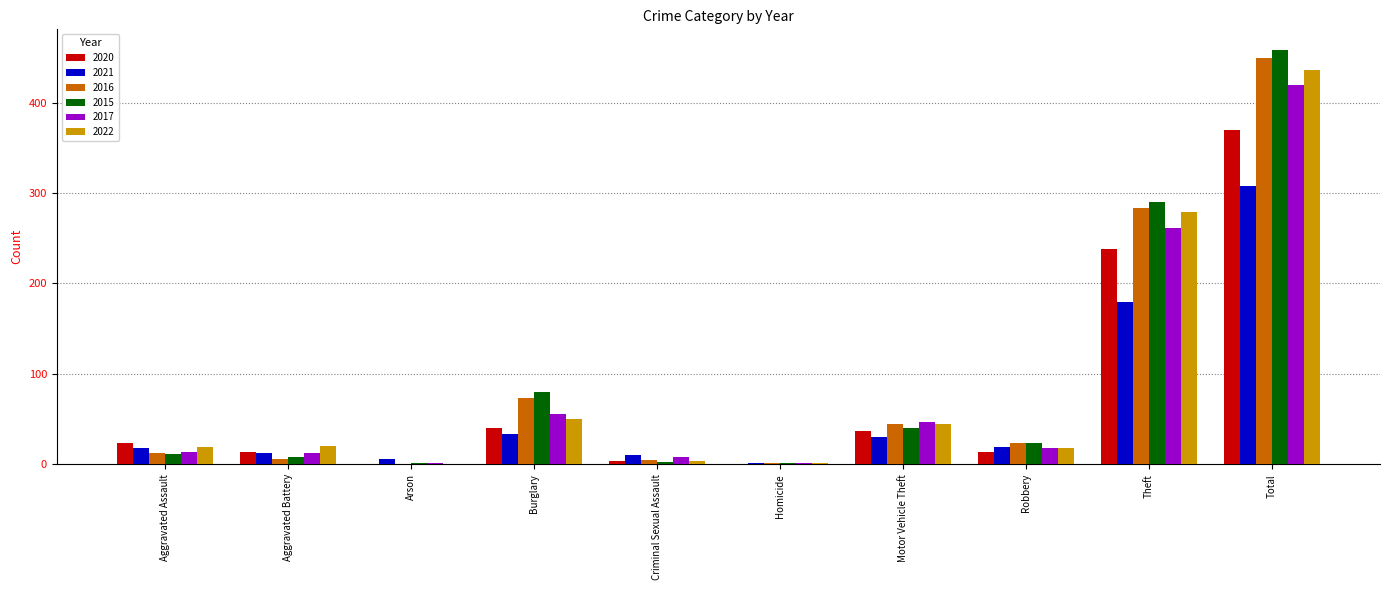

Which category has the highest value in the 2016 series?

Total